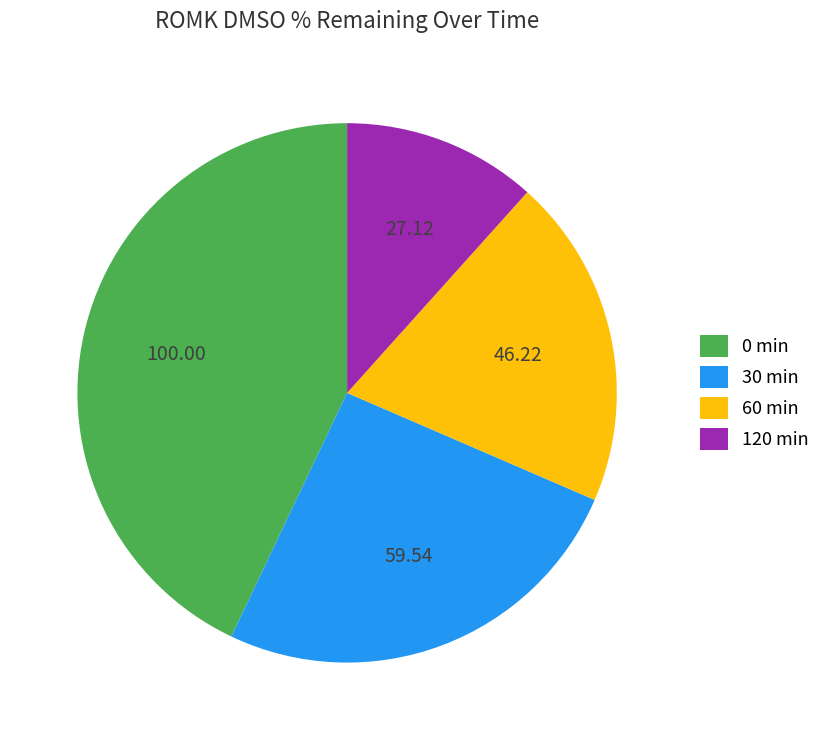

Does 30 min represent more than half of the total?

No